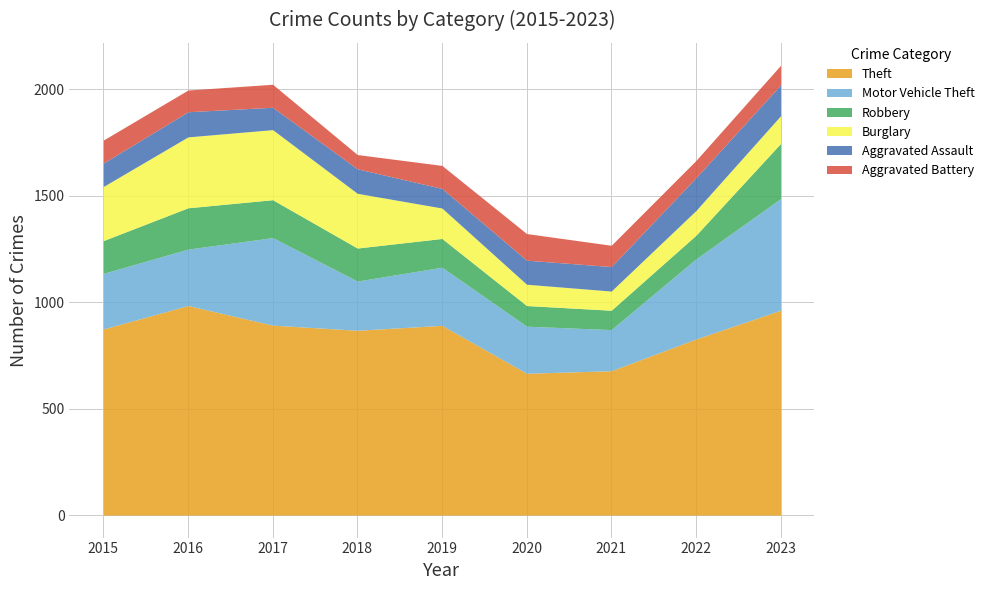

What is the value of the Motor Vehicle Theft point at the 4th from the left?

231